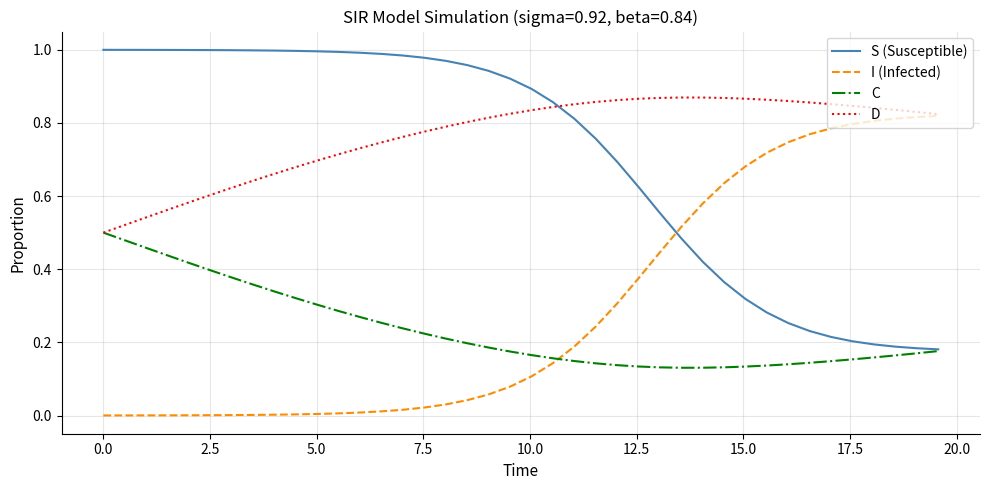

What are all the series names shown in the legend?

S (Susceptible), I (Infected), C, D